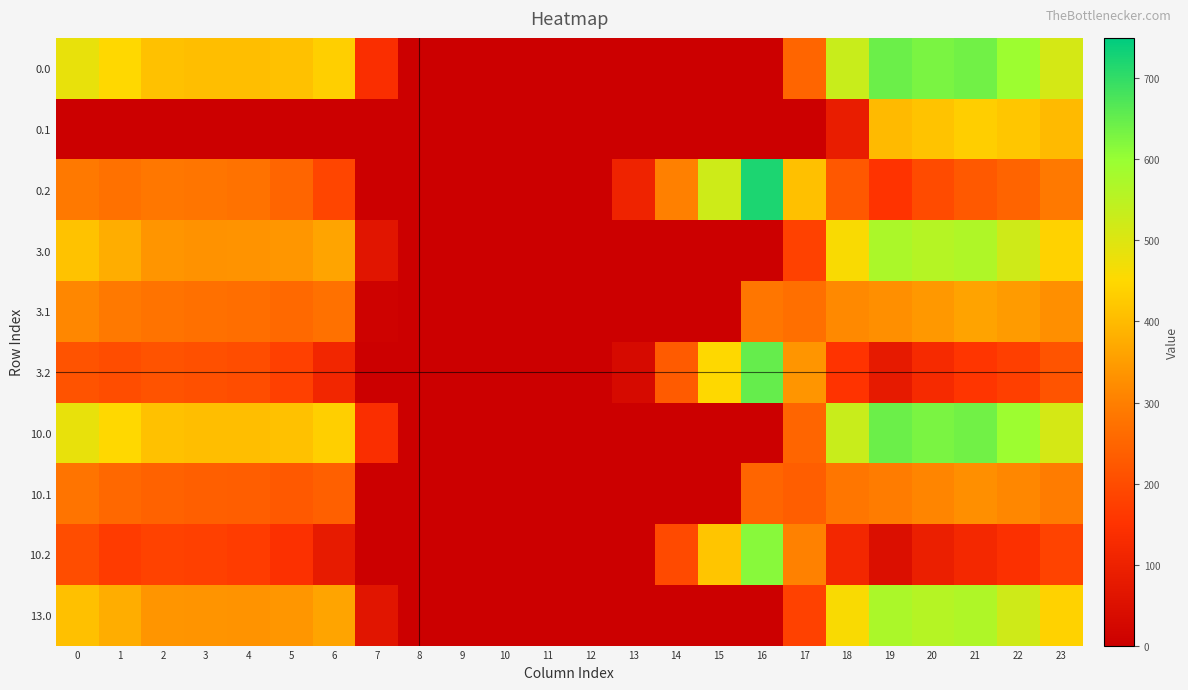

Which has a higher value, 7 or 19?

19